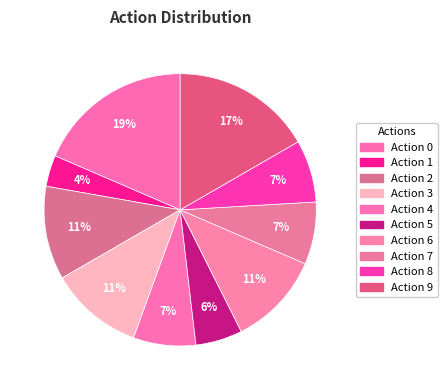

Count the number of slices in the pie.

10